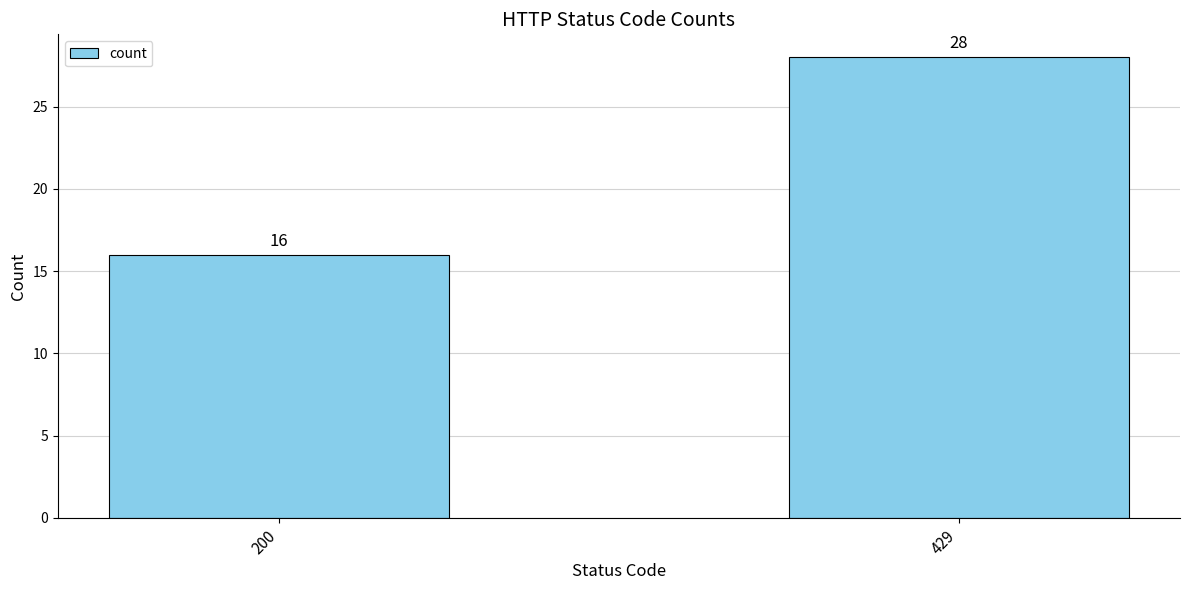

Where is the data nearest to the value 22?

200